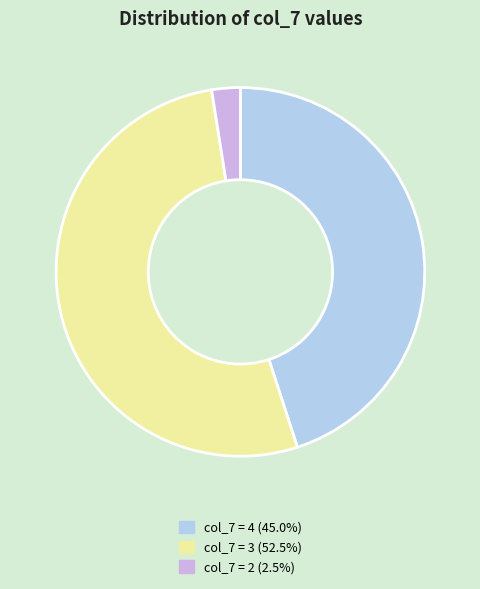

Does any single category account for the majority?

Yes